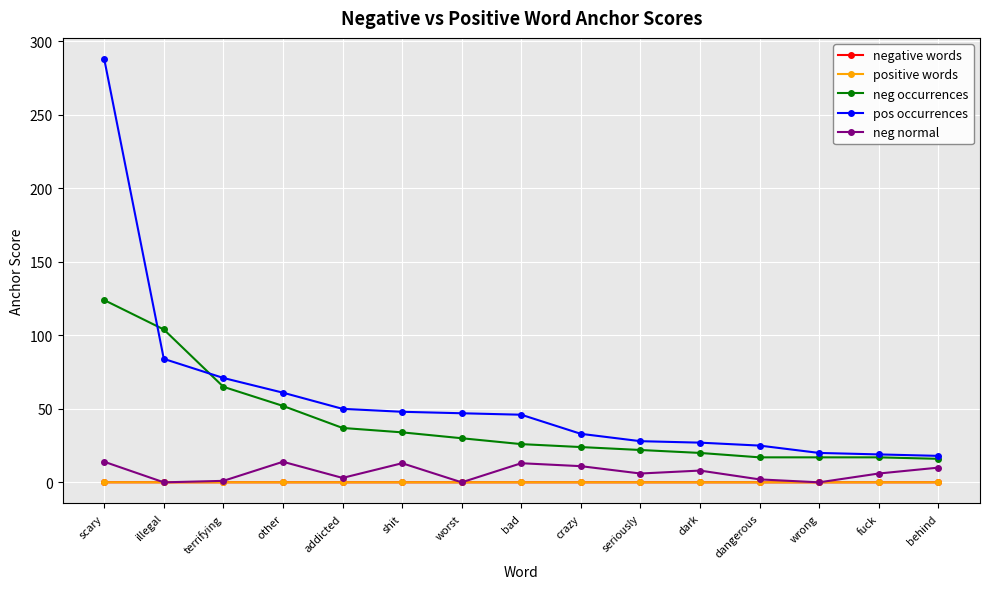

How many values in the pos occurrences series are below 46?

7